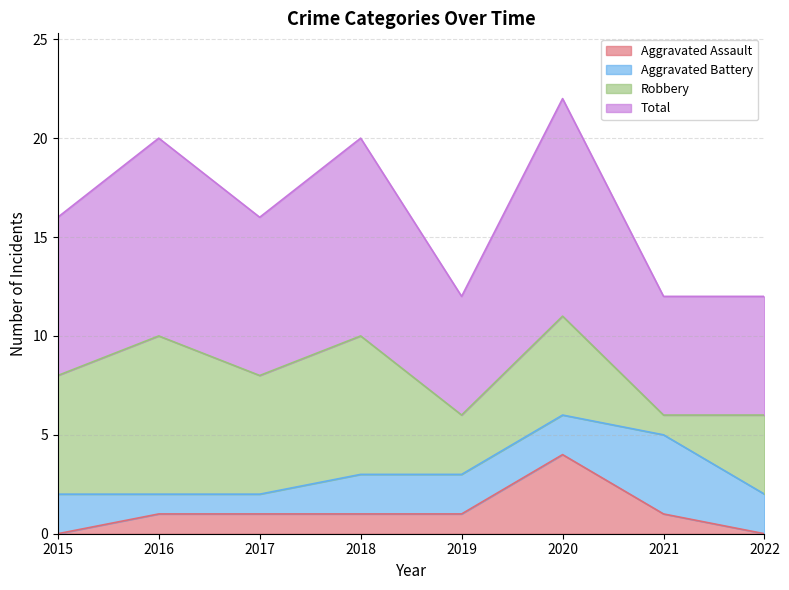

What is the average value of the Total series?

8